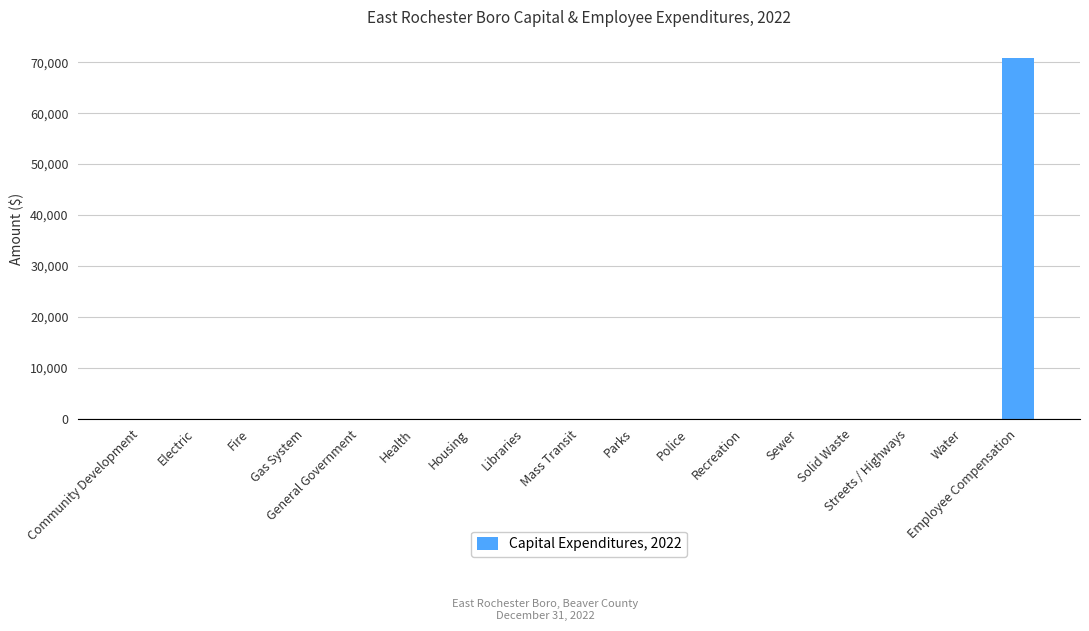

Reading left to right, list all the values displayed in this chart.

Community Development=0	Electric=0	Fire=0	Gas System=0	General Government=0	Health=0	Housing=0	Libraries=0	Mass Transit=0	Parks=0	Police=0	Recreation=0	Sewer=0	Solid Waste=0	Streets / Highways=0	Water=0	Employee Compensation=70897